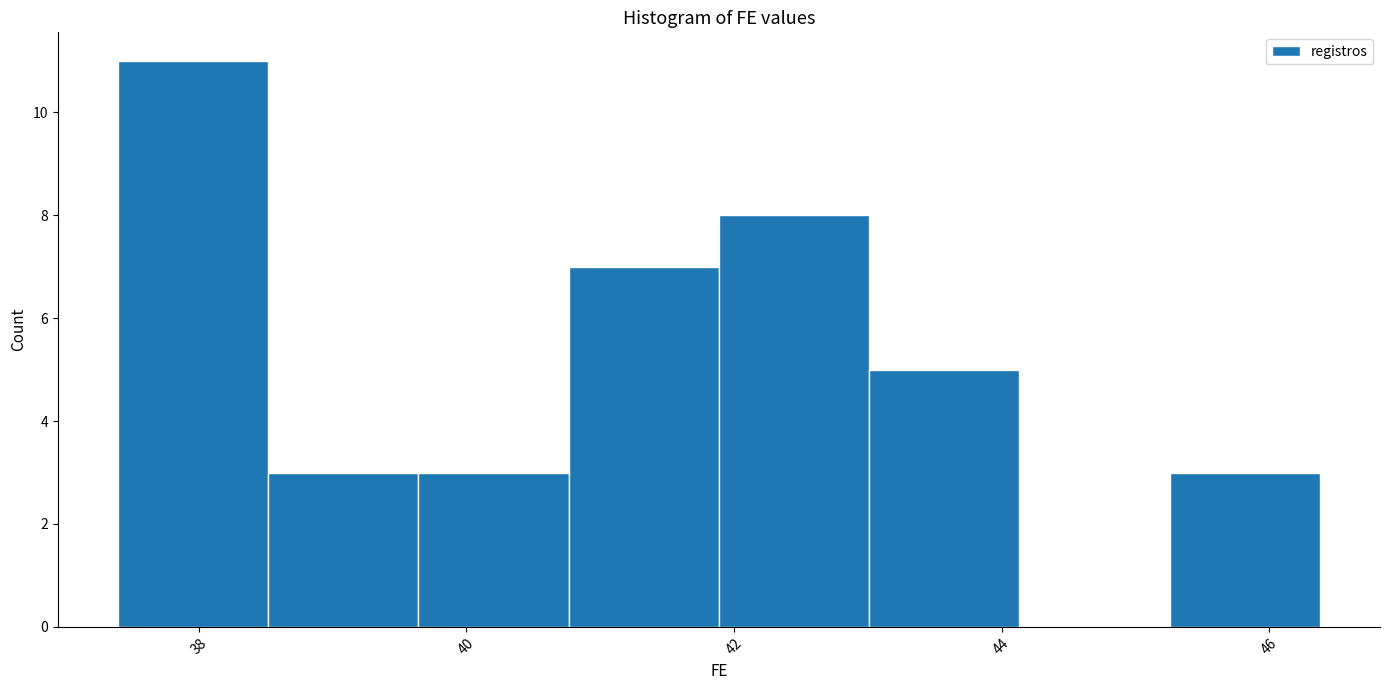

Reading left to right, list every bar in this chart as the range it spans on the x-axis followed by its height. Neither the bar edges nor the heights are printed on the chart, so give them approximately, as read against the axes.

37.4 to 38.6: 11
38.6 to 39.6: 3
39.6 to 40.8: 3
40.8 to 41.8: 7
41.8 to 43.0: 8
43.0 to 44.2: 5
44.2 to 45.2: 0
45.2 to 46.4: 3